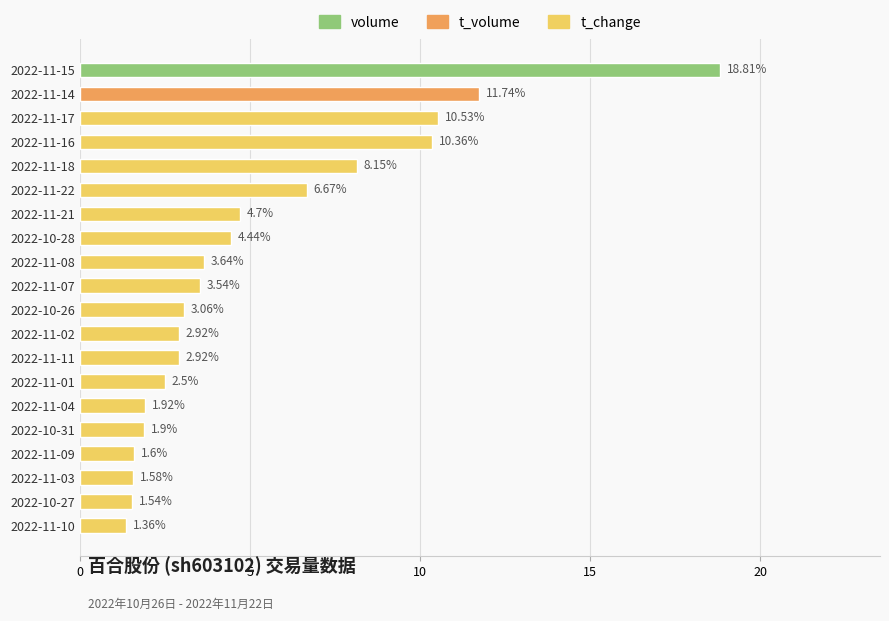

What is the change in value from 2022-11-14 to 2022-11-17?

-1.2